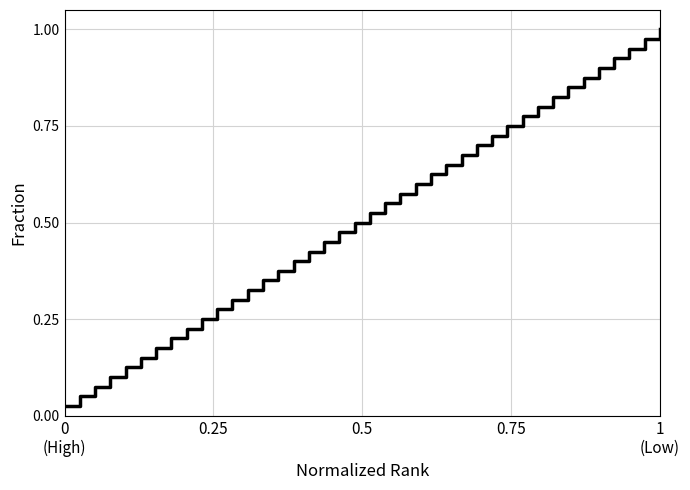

What is the greatest value displayed?

1.0